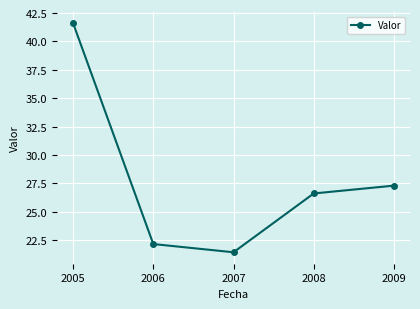

Rank the categories by value from lowest to highest.

2007, 2006, 2008, 2009, 2005